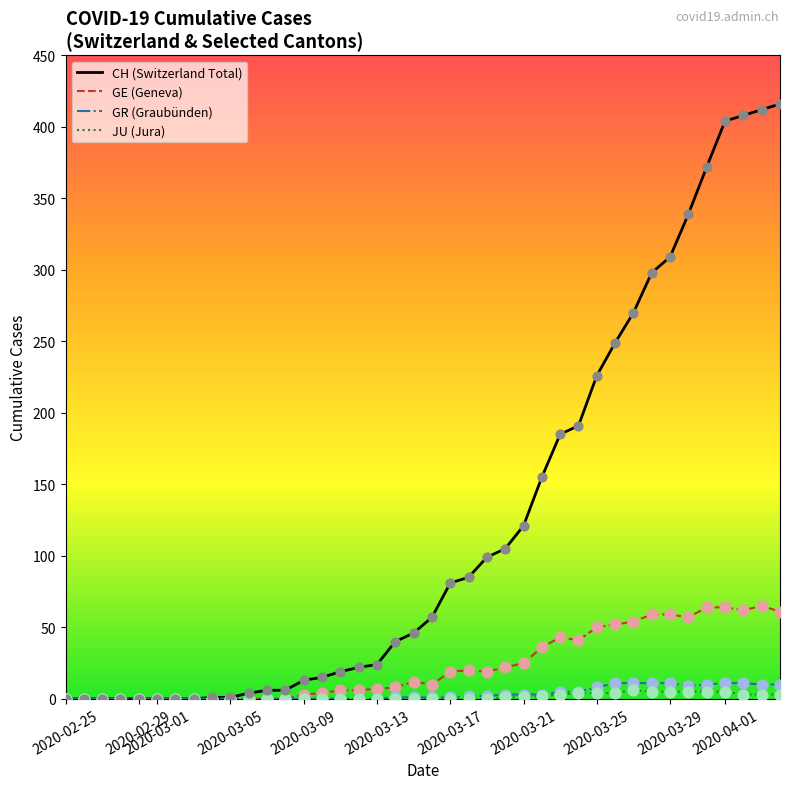

Which series has the largest total across all categories?

CH (Switzerland Total)